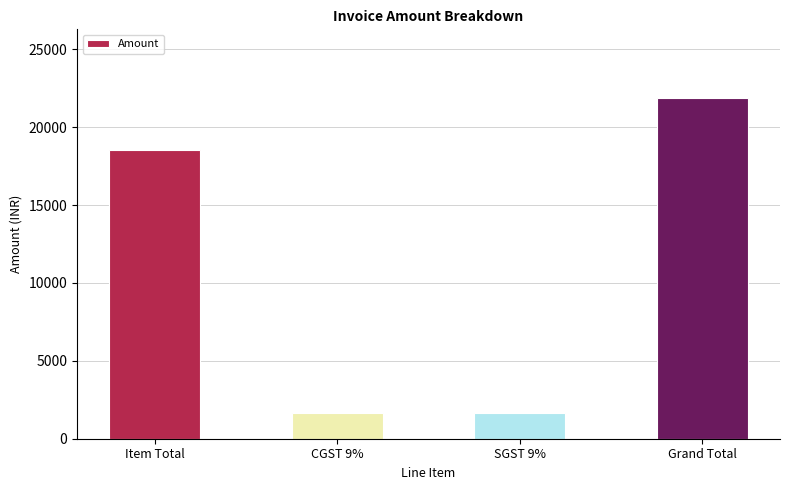

What is the approximate value at Item Total?

18560.0